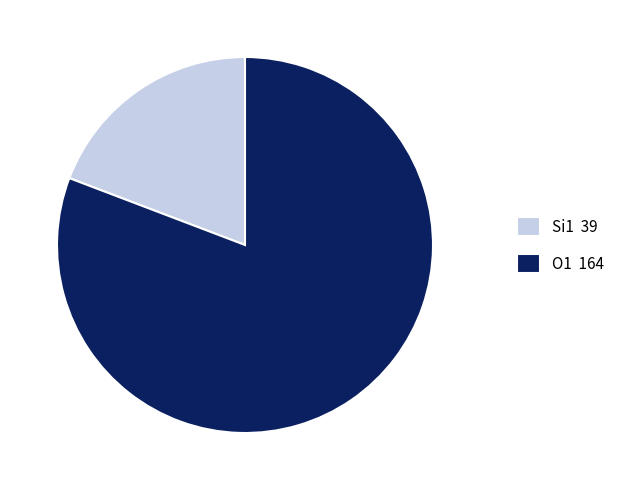

Is the sum of O1 164 and Si1 39 greater than half?

Yes